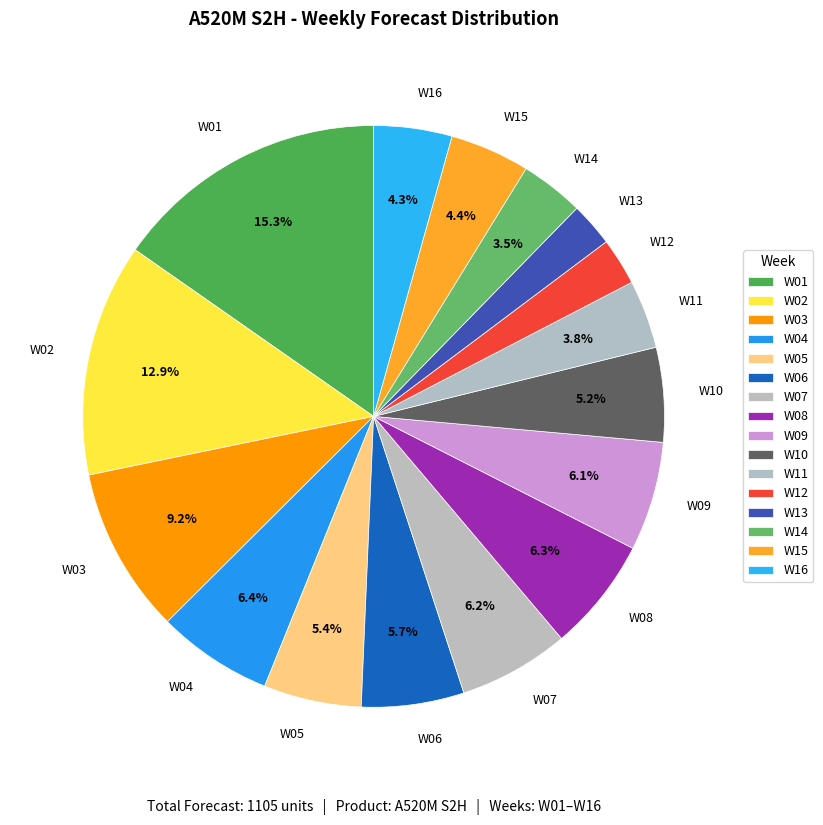

Between W10 and W09, which is larger?

W09